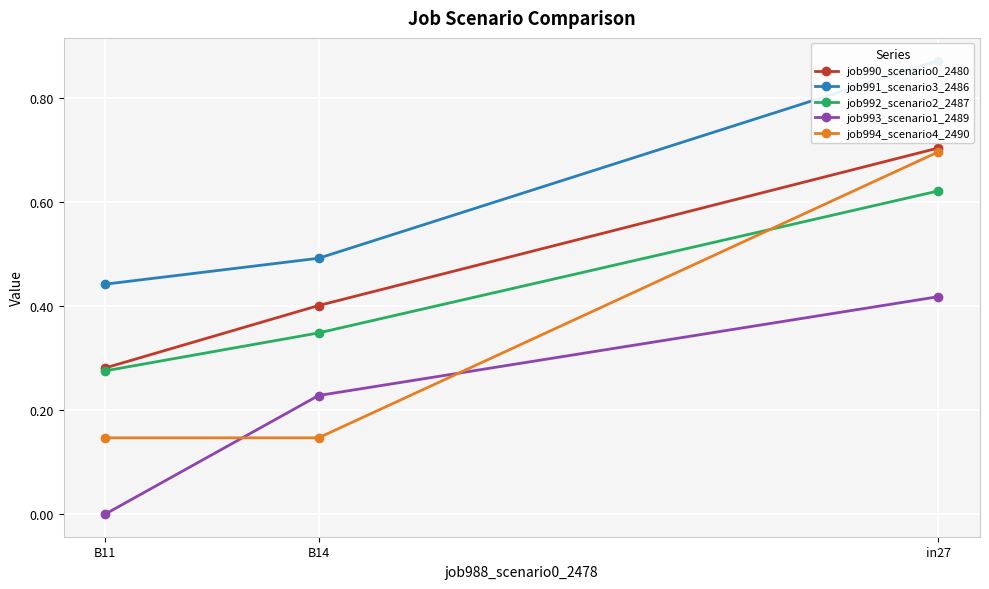

What is the sum of all job993_scenario1_2489 values?

0.6